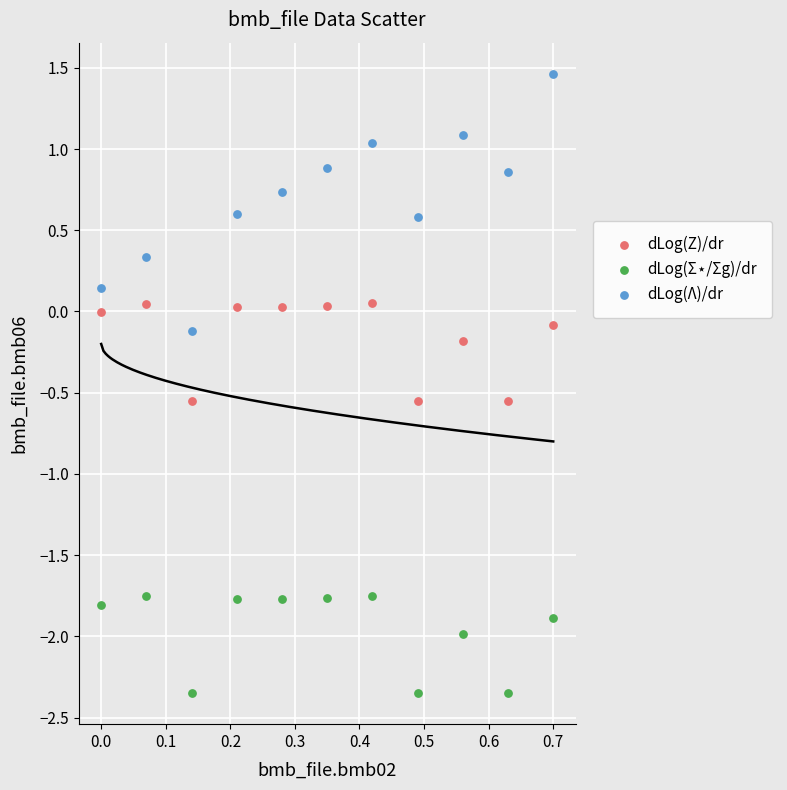

Which series contains the highest Y value?

dLog(Λ)/dr